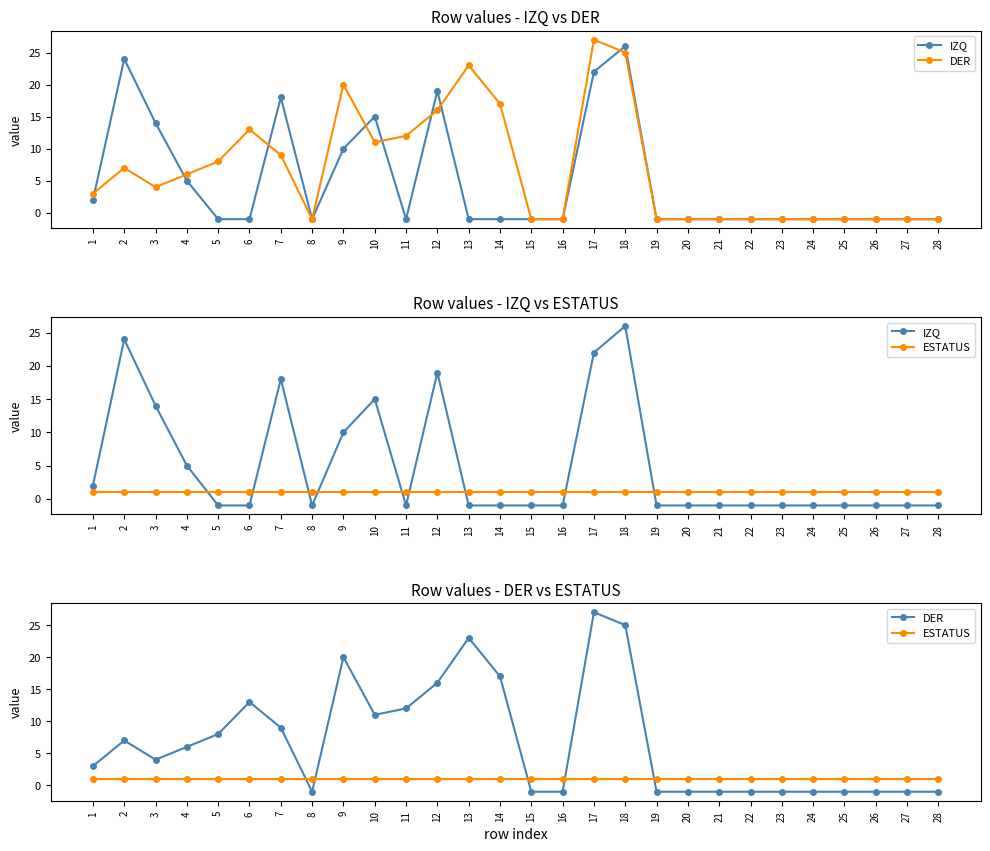

Is the value of IZQ at 14 greater than the value of ESTATUS at 9?

No